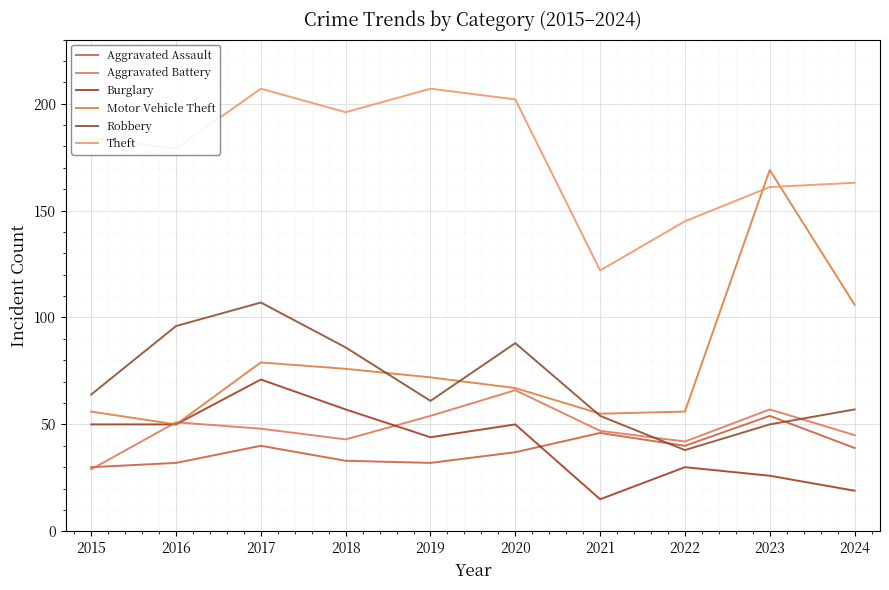

What is the difference between the maximum and second lowest values in the Motor Vehicle Theft series?

114